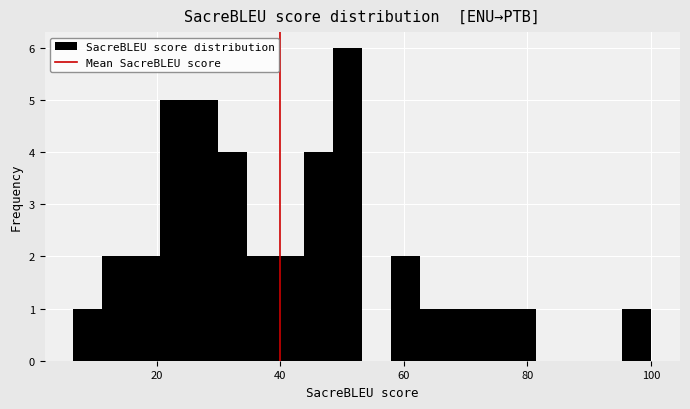

Read against the x-axis, roughly where is the centre of the tallest bar?

50